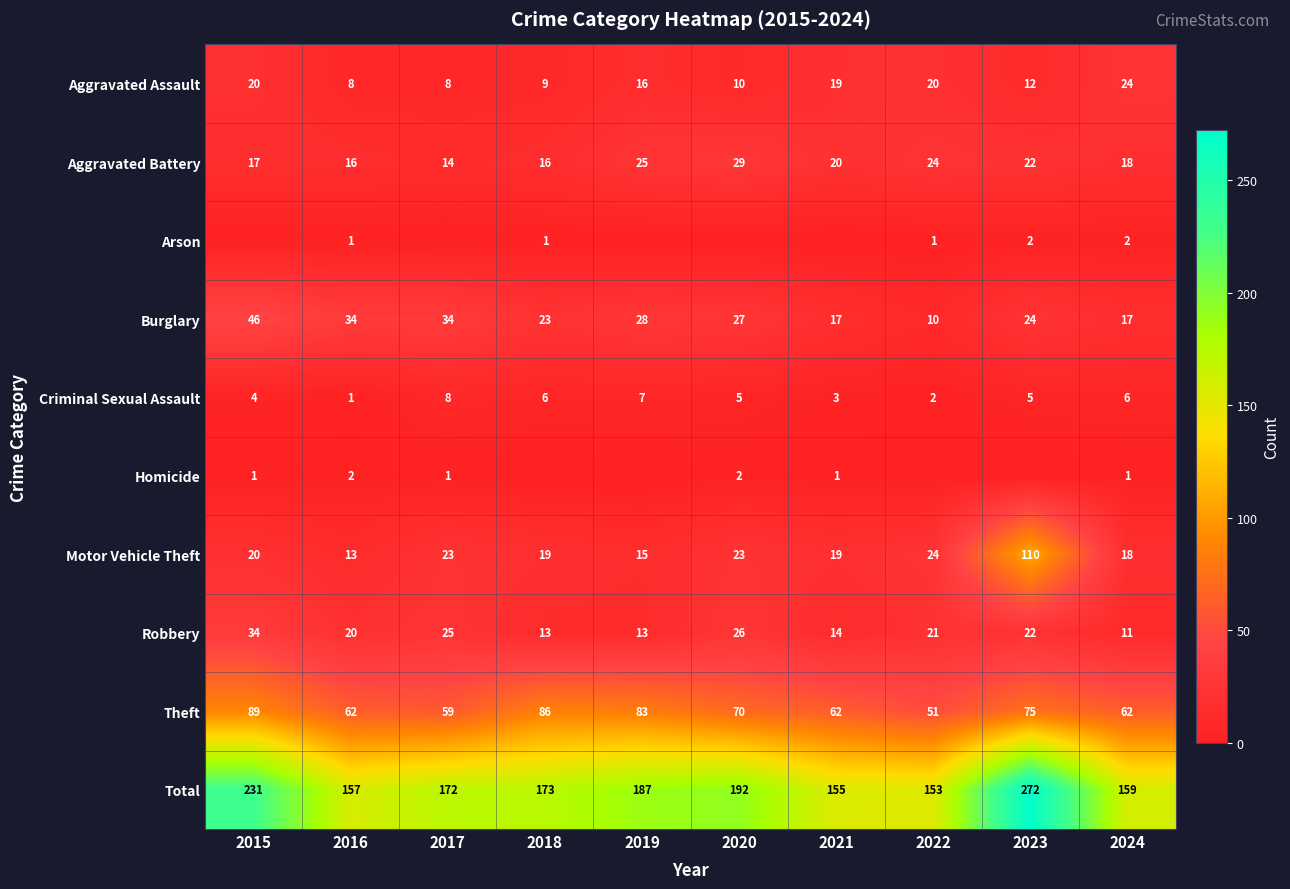

True or false: Aggravated Assault has a value of 19 at 2021.

True